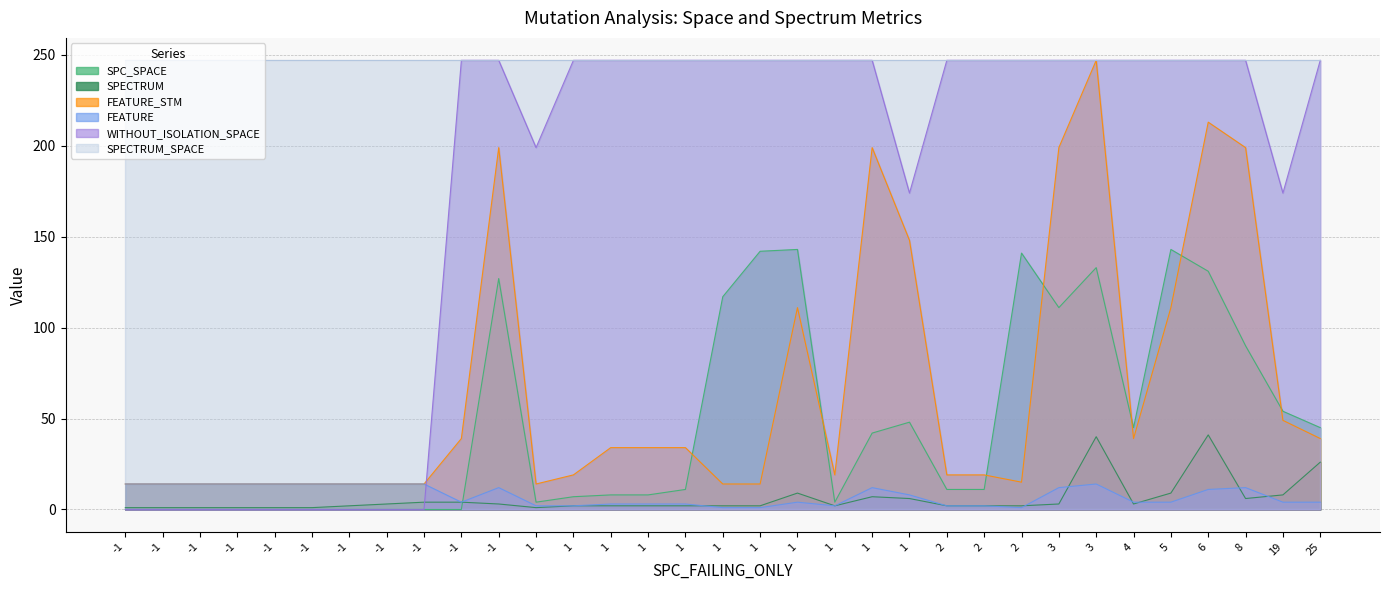

What is the greatest value displayed?

247